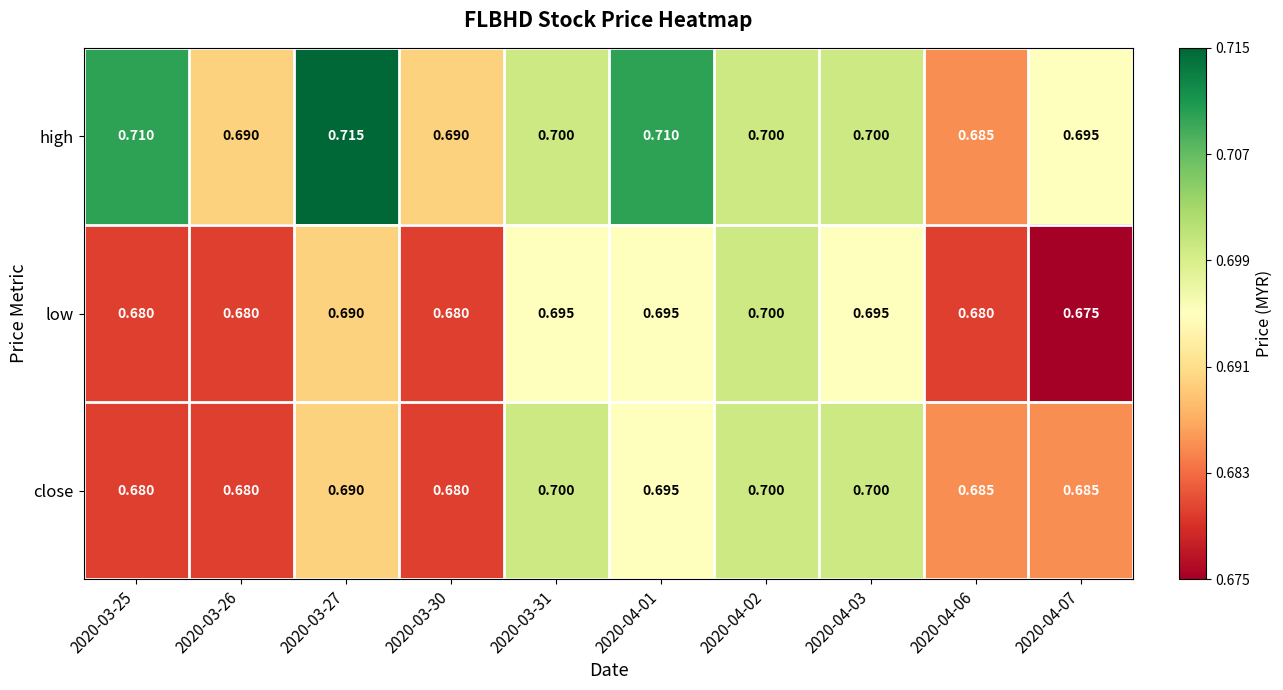

Rank the series by their average value, from highest to lowest.

high, close, low